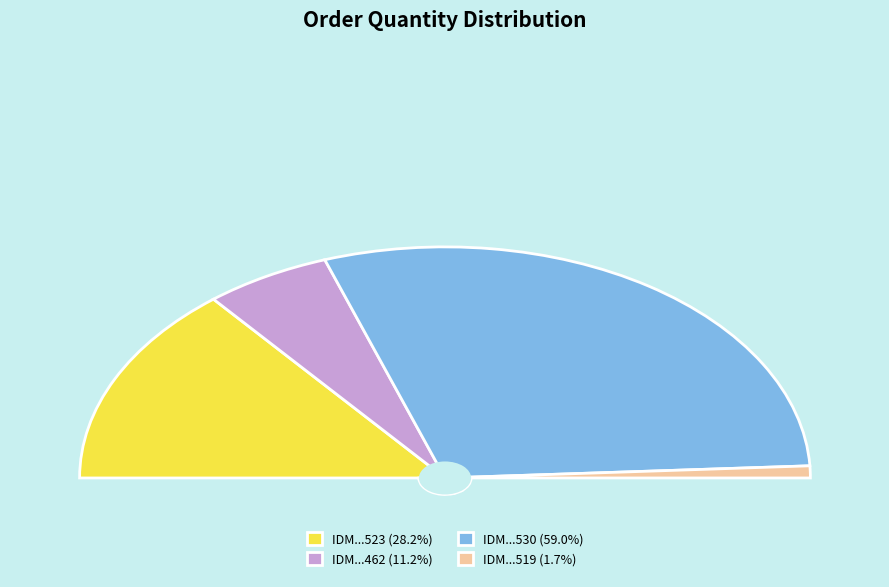

What portion of the pie excludes SO02-IDM211000523?

71.8%